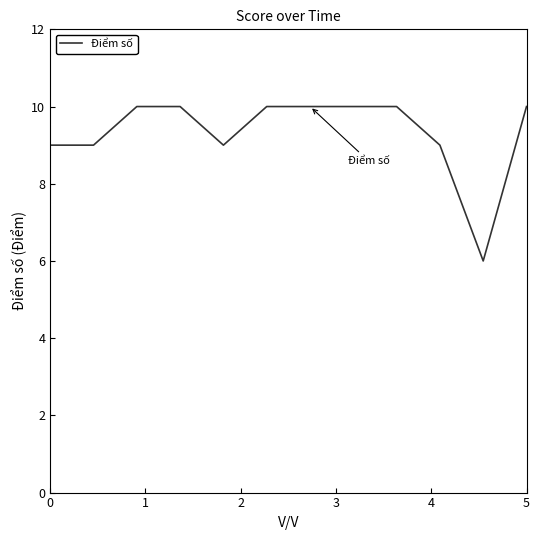

Does the chart have visible grid lines?

No